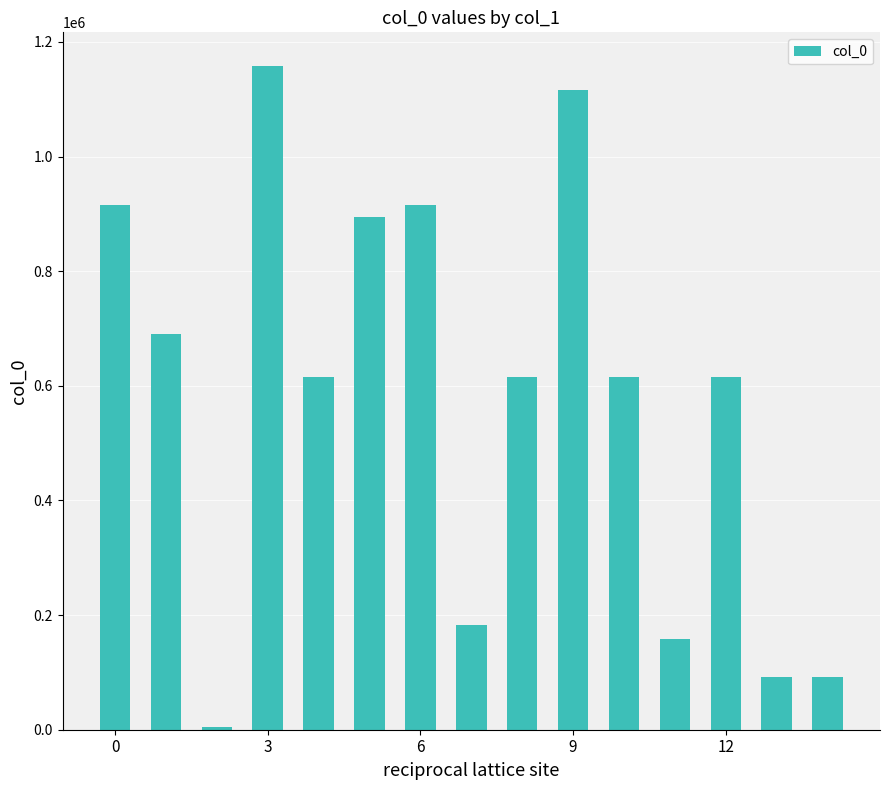

How many data points are less than 615694?

7